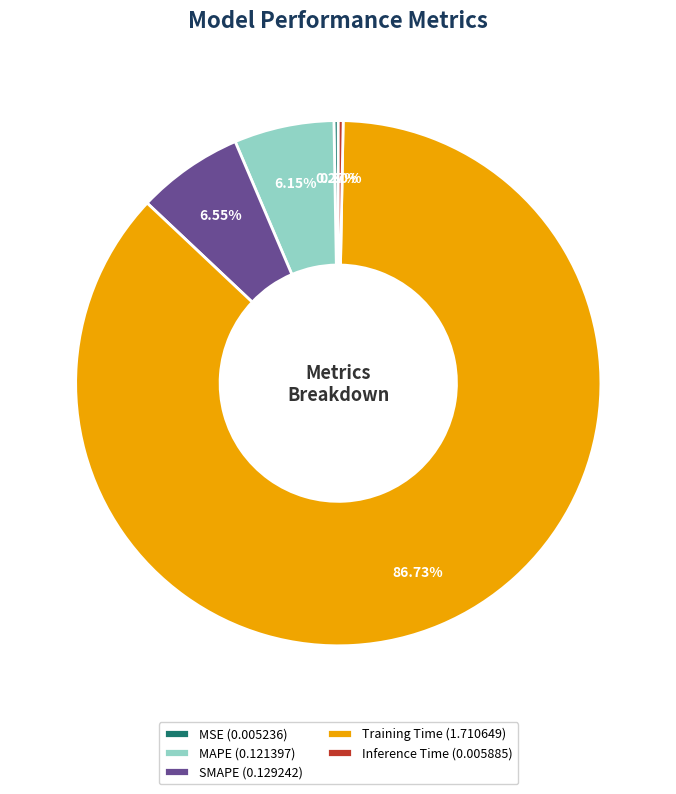

Does SMAPE (0.129242) represent more than half of the total?

No